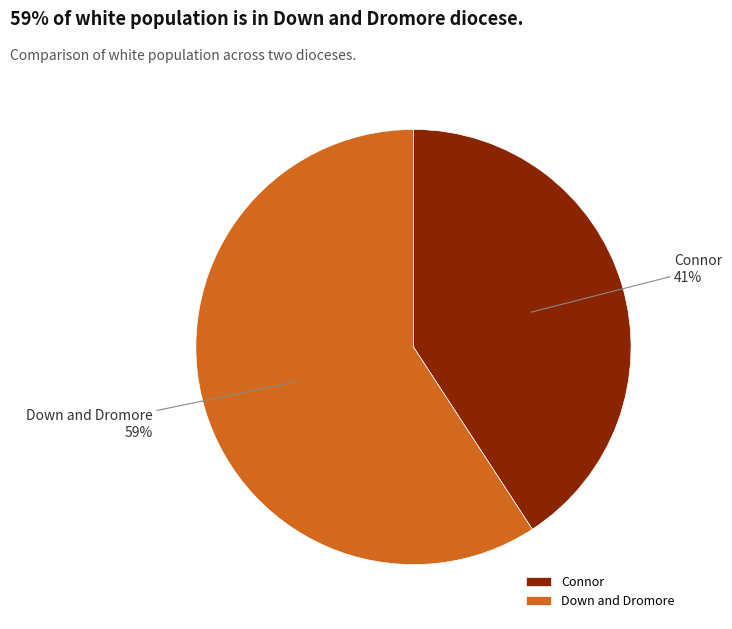

Do Down and Dromore and Connor together represent more than half of the pie?

Yes